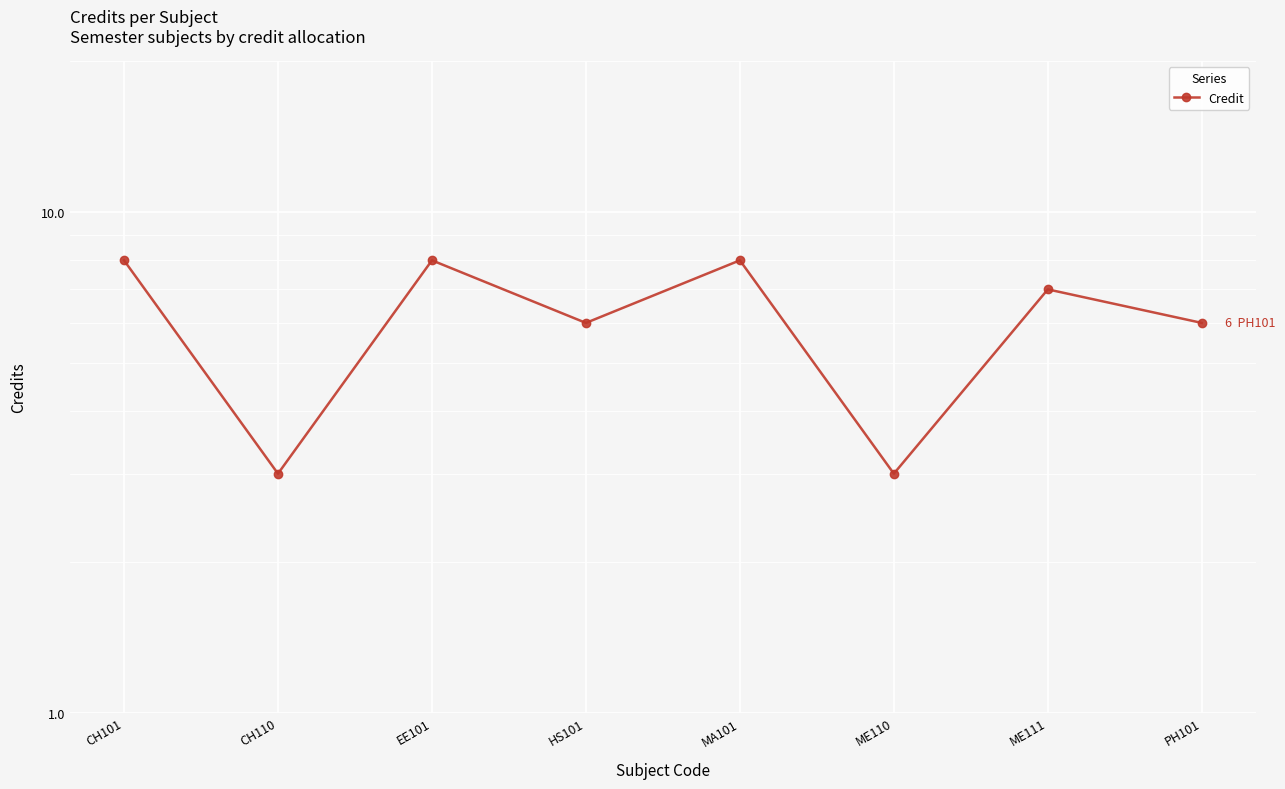

Is it true that the value at CH101 is 5?

False